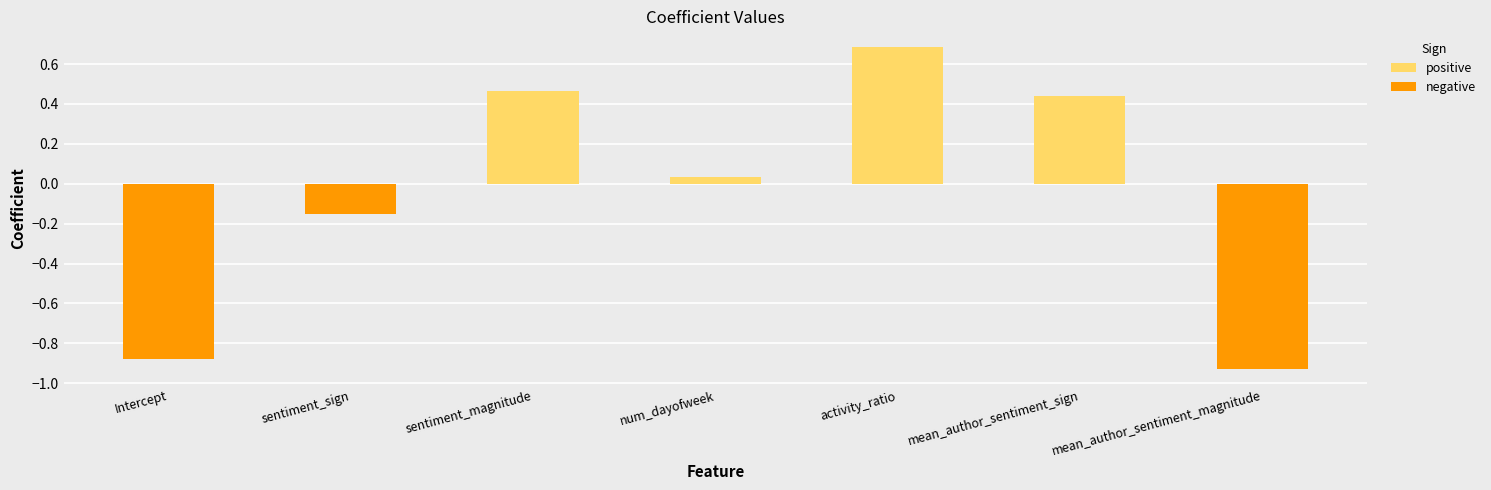

The value at Intercept is -0.5. True or false?

False